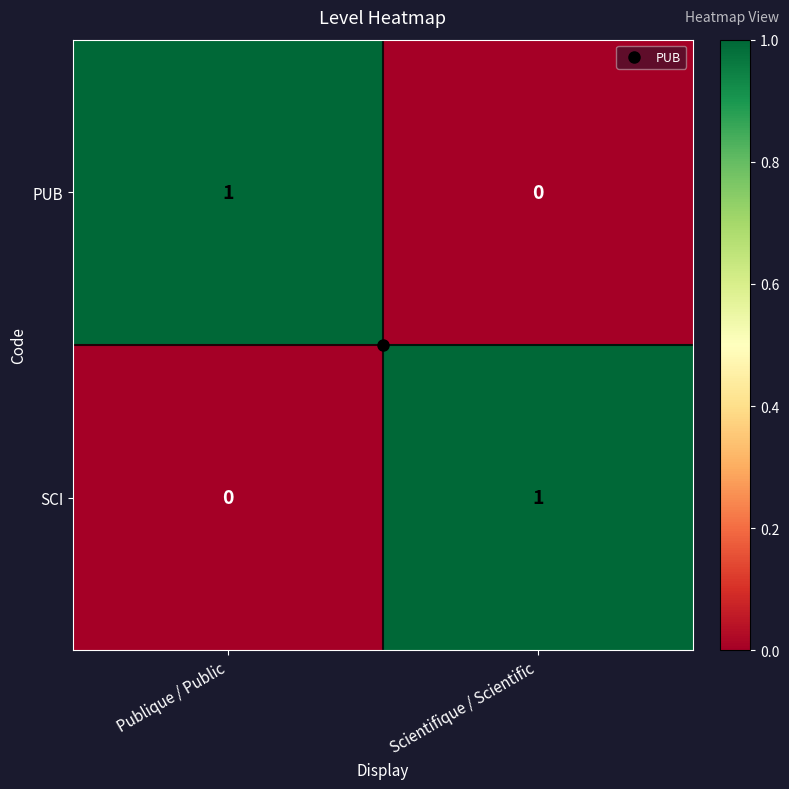

Is the value of PUB at Publique / Public greater than the value of SCI at Publique / Public?

Yes